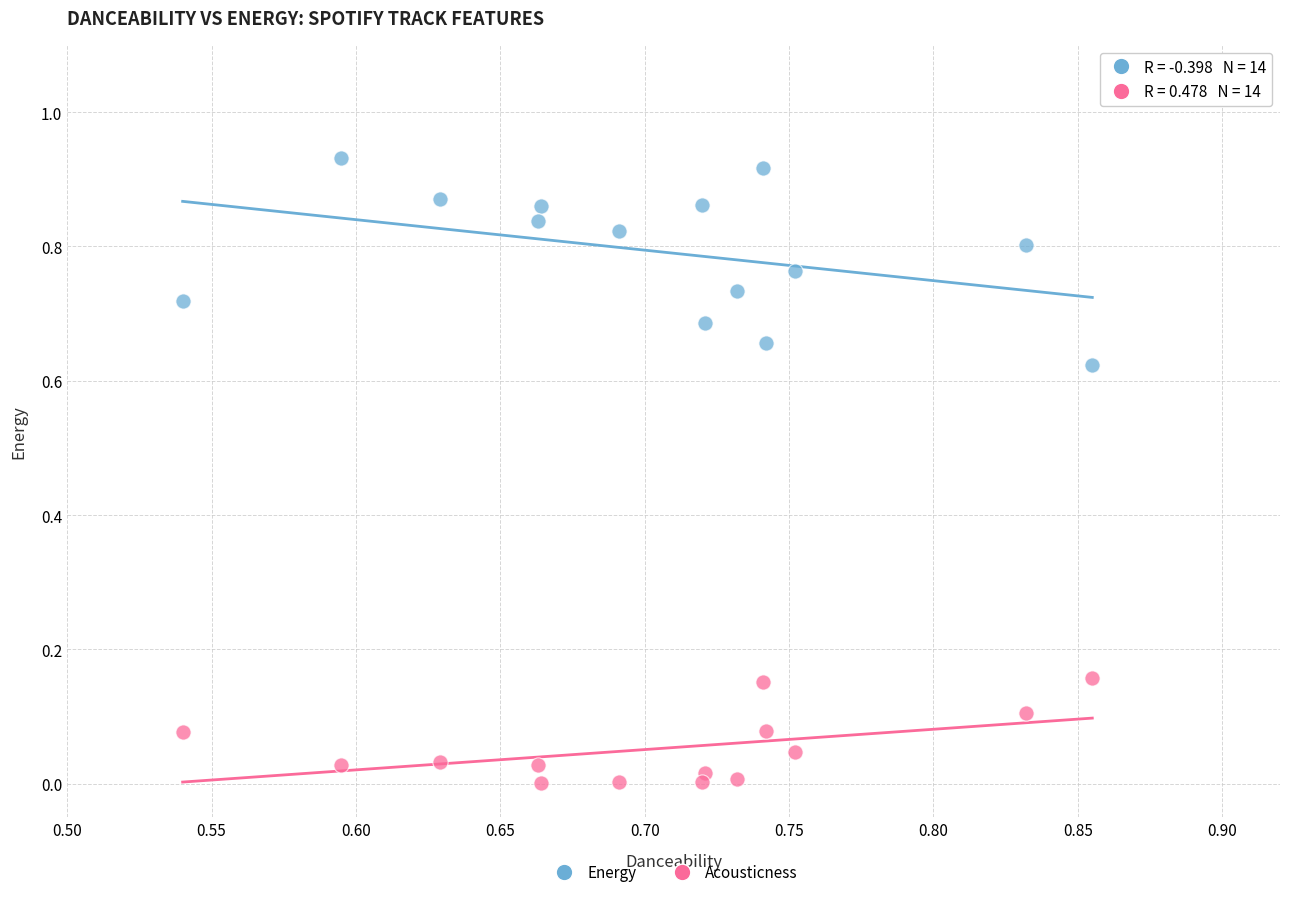

Across all data points, what is the range of X values (max minus min)?

0.3